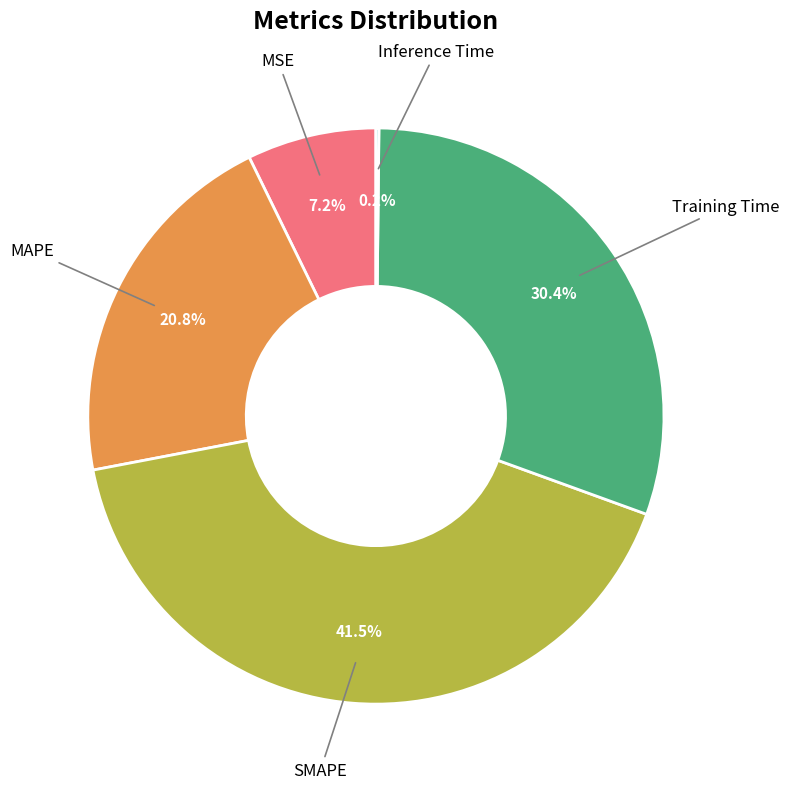

Approximately how many times larger is the value at Training Time compared to MAPE?

1.5